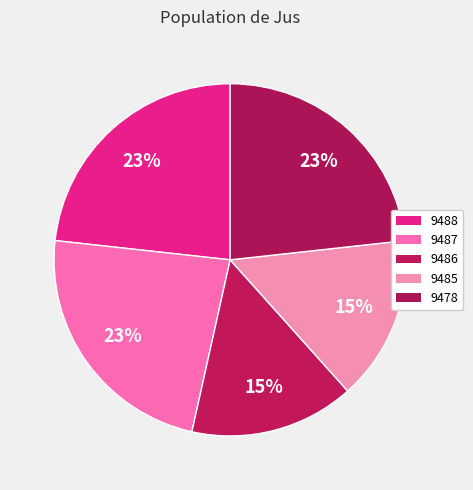

How much of the chart is everything except 9486?

84.9%